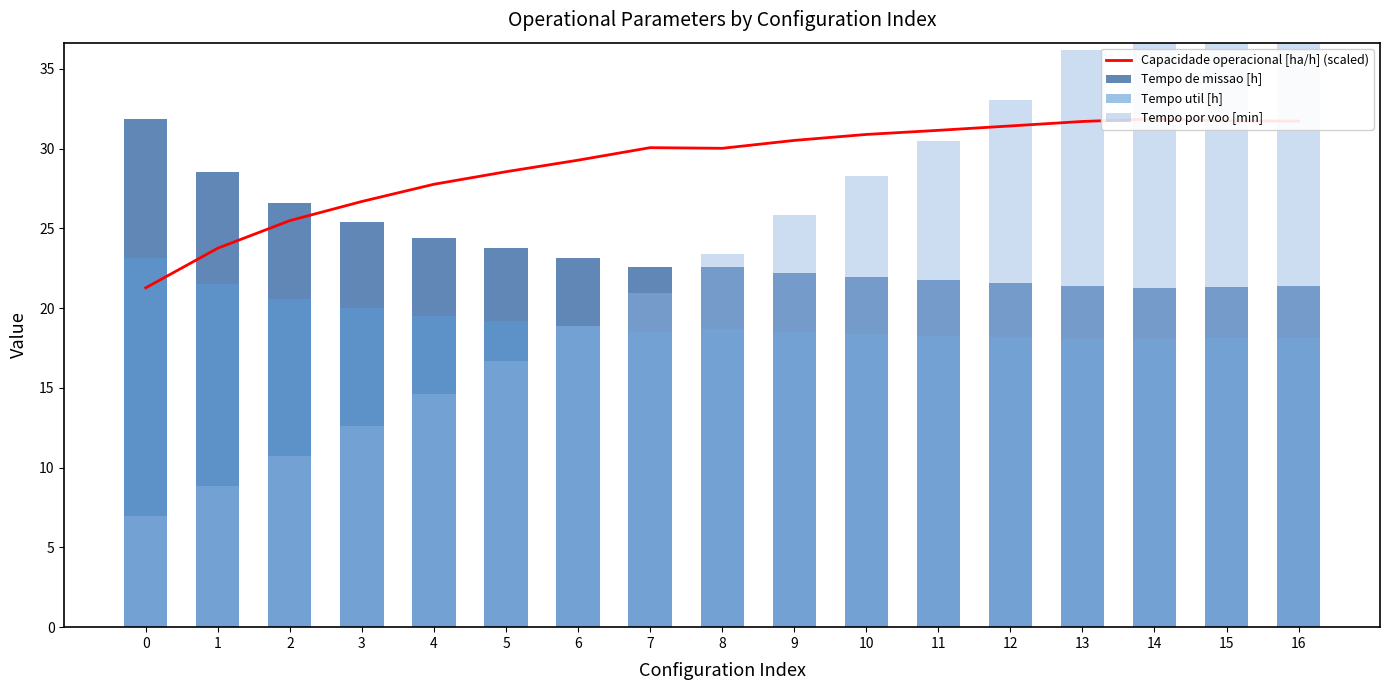

Where does the Capacidade operacional [ha/h] (scaled) series first go above 30?

7